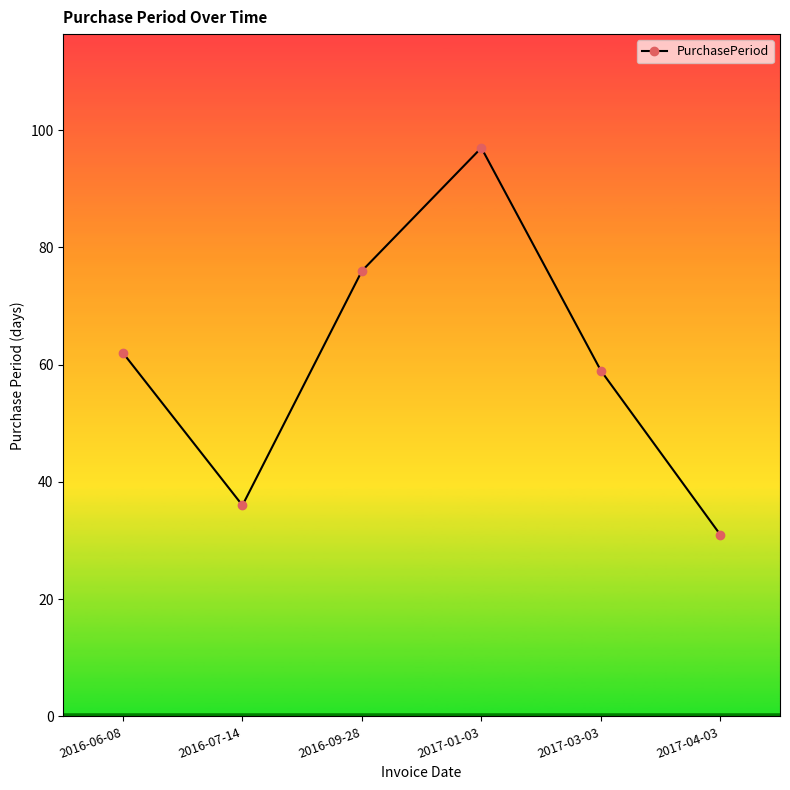

Reading left to right, list all the values displayed in this chart.

2016-06-08=62	2016-07-14=36	2016-09-28=76	2017-01-03=97	2017-03-03=59	2017-04-03=31